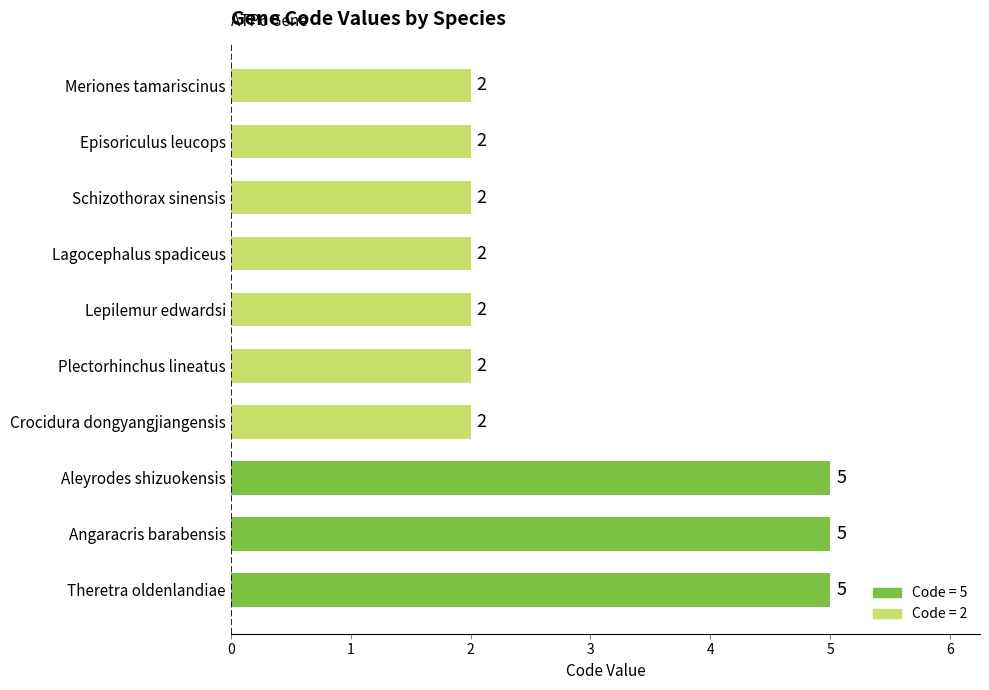

What is the difference between the maximum and second lowest values?

3